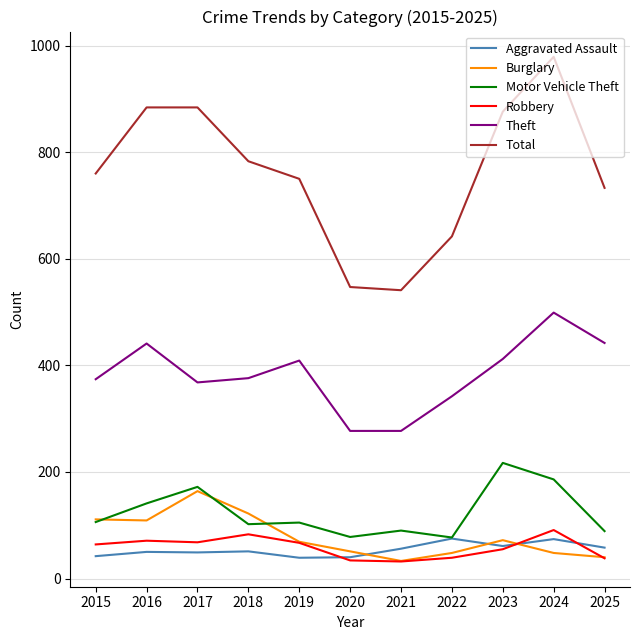

True or false: Total has a value of 1038 at 2015.

False